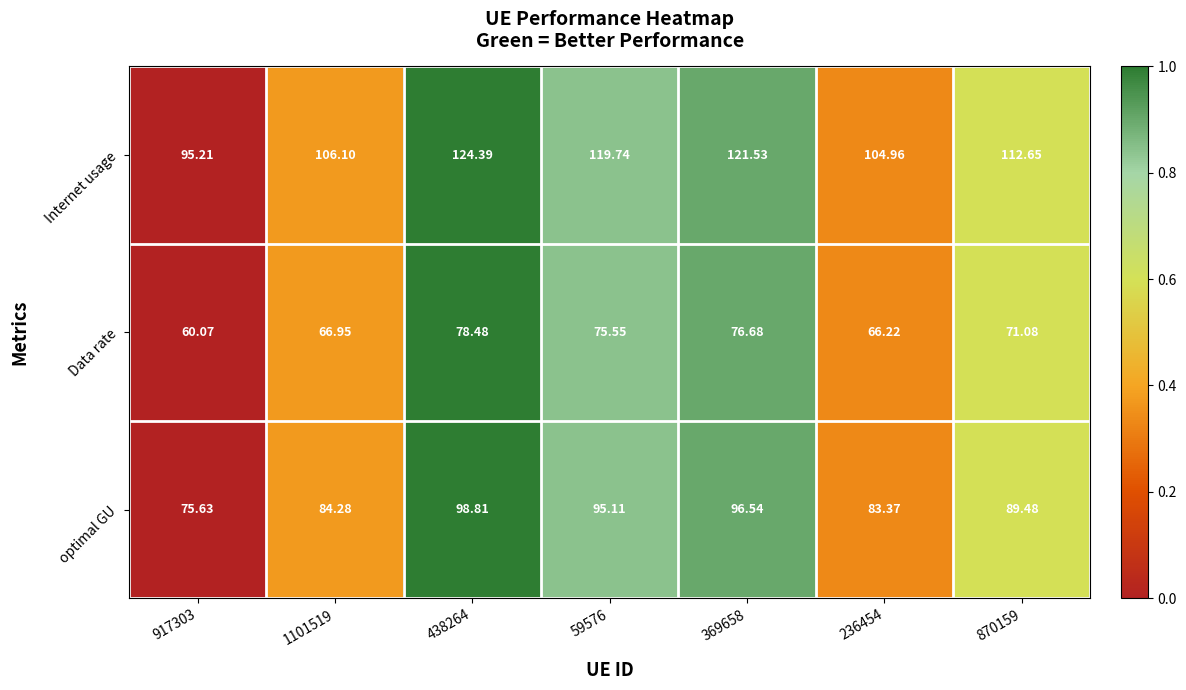

Between 917303 and 870159, which series saw the biggest shift?

Internet usage